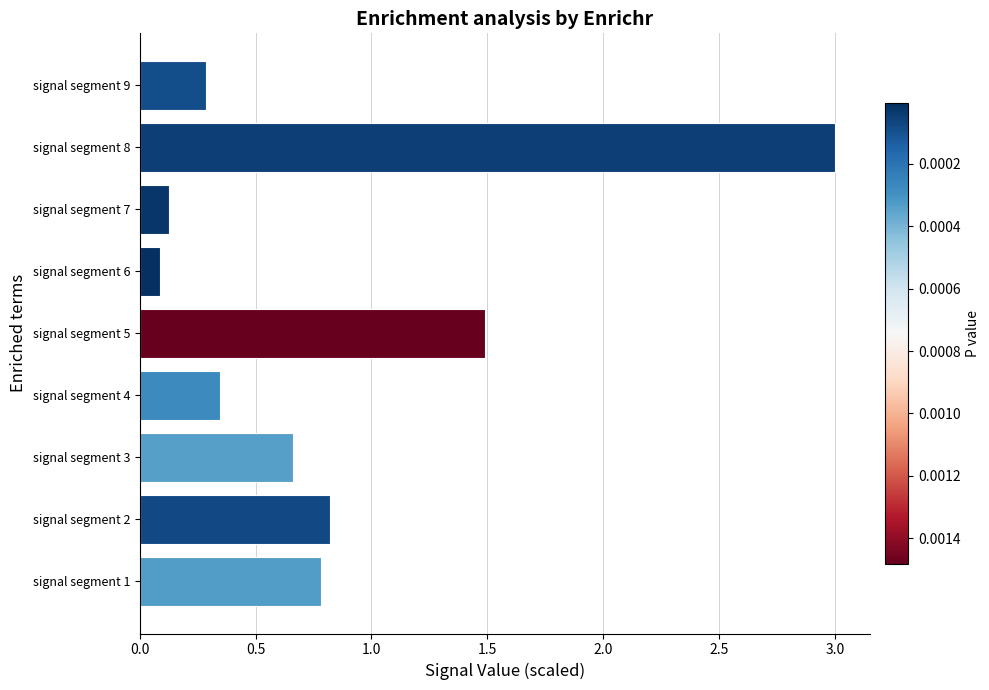

Which has a higher value, signal segment 5 or signal segment 9?

signal segment 5